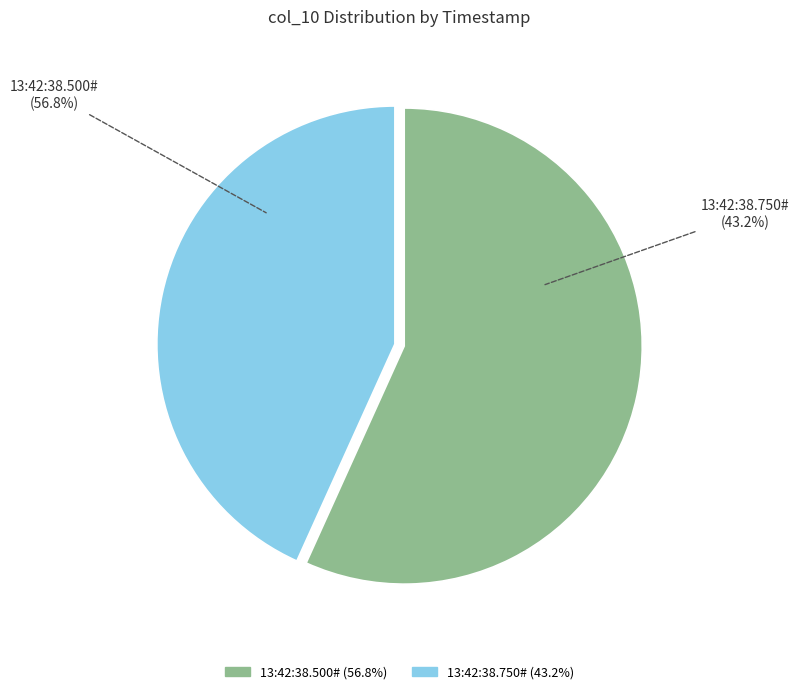

How many segments does this pie chart have?

2